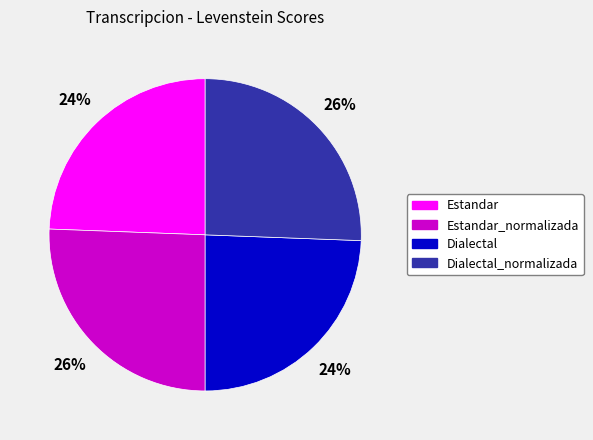

Does any single category account for the majority?

No